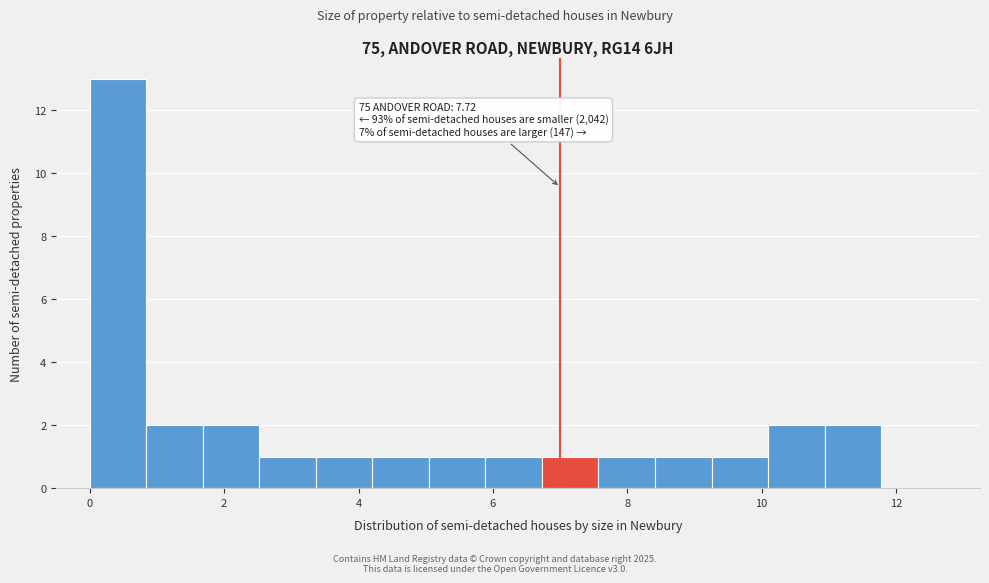

Over which range of the x-axis is the bar tallest?

0.0 to 0.8